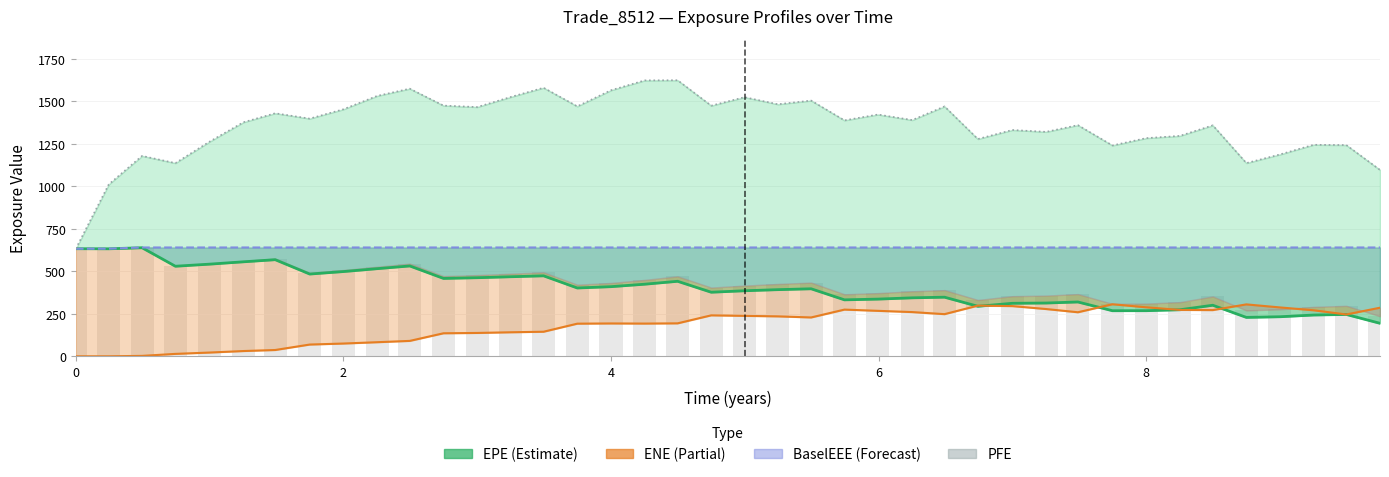

How many data points in BaselEE (bar) are above 425?

20